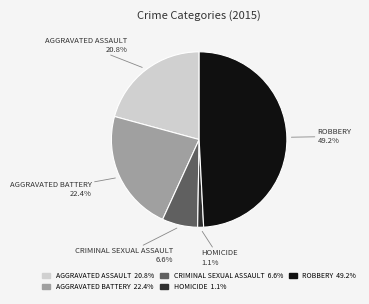

Does any single category account for the majority?

No